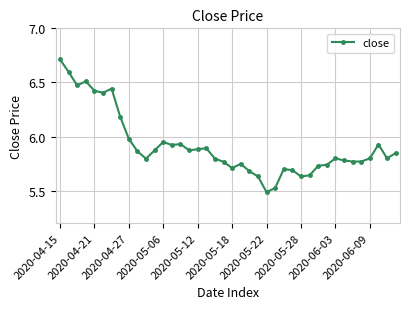

What is the greatest value displayed?

6.7